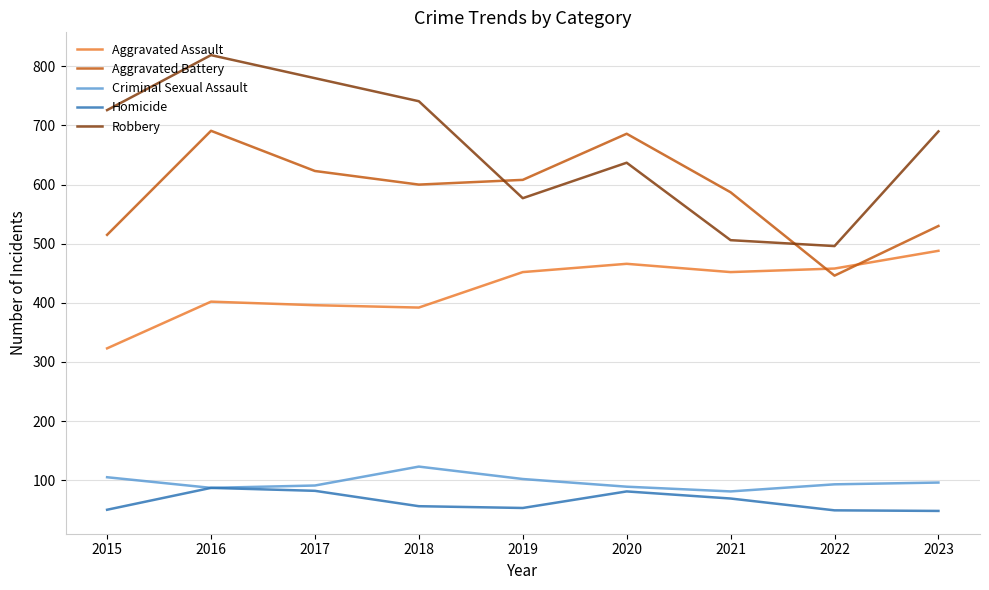

What value does the Criminal Sexual Assault series have at 2022?

93